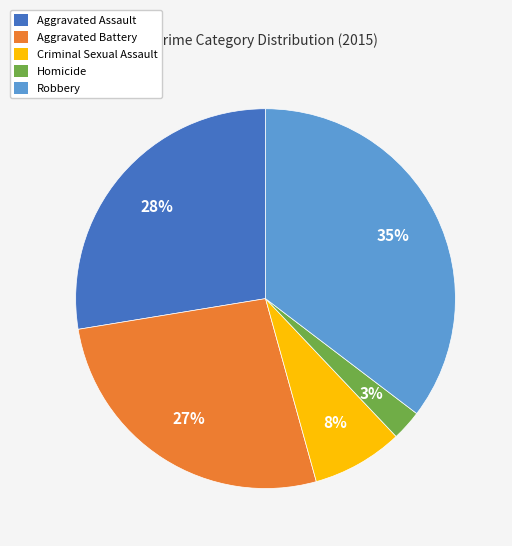

How many segments does this pie chart have?

5